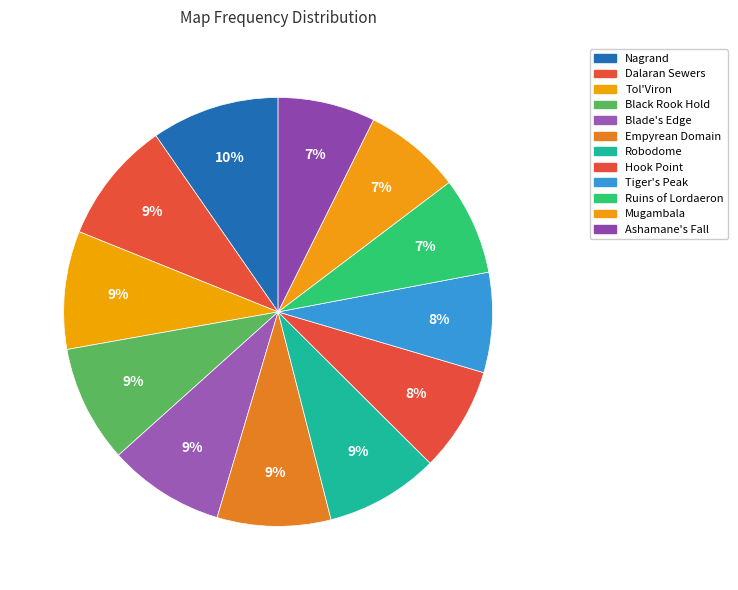

Count the number of slices in the pie.

12